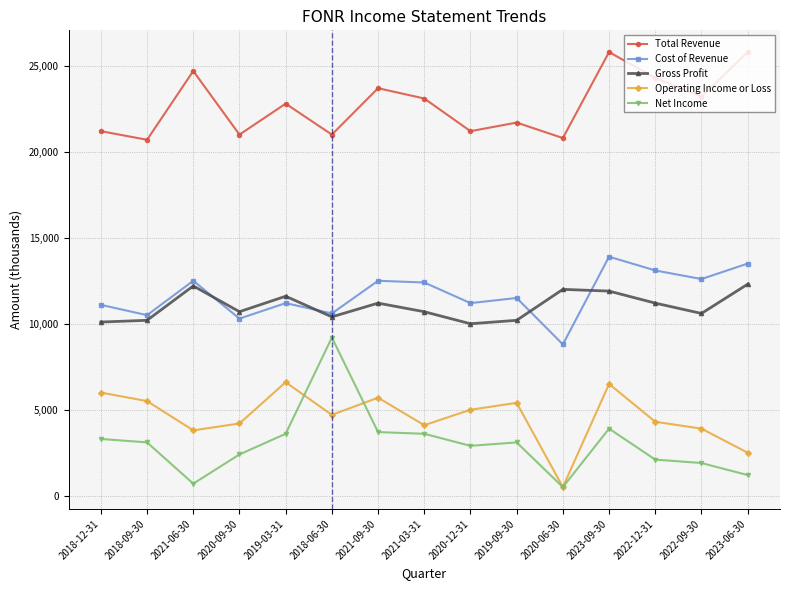

Rank the series by their maximum value, from lowest to highest.

Operating Income or Loss, Net Income, Gross Profit, Cost of Revenue, Total Revenue